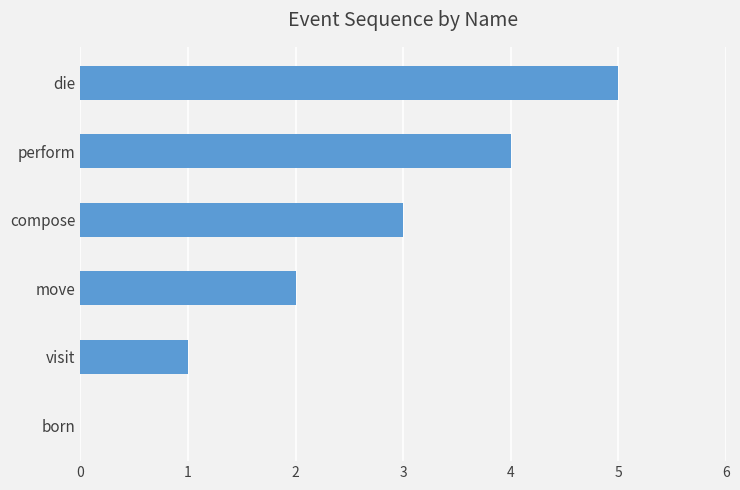

What is the sum of all values?

15